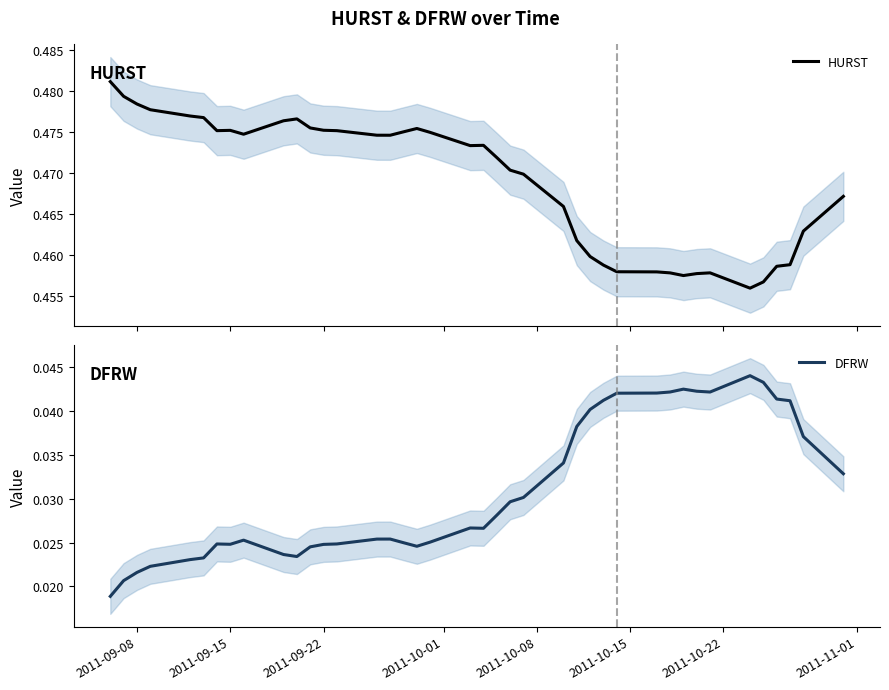

Reading left to right, transcribe all the data shown in this chart.

HURST: 0.5	0.5	0.5	0.5	0.5	0.5	0.5	0.5	0.5	0.5	0.5	0.5	0.5	0.5	0.5	0.5	0.5	0.5	0.5	0.5	0.5	0.5	0.5	0.5	0.5	0.5	0.5	0.5	0.5	0.5	0.5	0.5	0.5	0.5	0.5	0.5	0.5	0.5	0.5	0.5
DFRW: 0.0	0.0	0.0	0.0	0.0	0.0	0.0	0.0	0.0	0.0	0.0	0.0	0.0	0.0	0.0	0.0	0.0	0.0	0.0	0.0	0.0	0.0	0.0	0.0	0.0	0.0	0.0	0.0	0.0	0.0	0.0	0.0	0.0	0.0	0.0	0.0	0.0	0.0	0.0	0.0